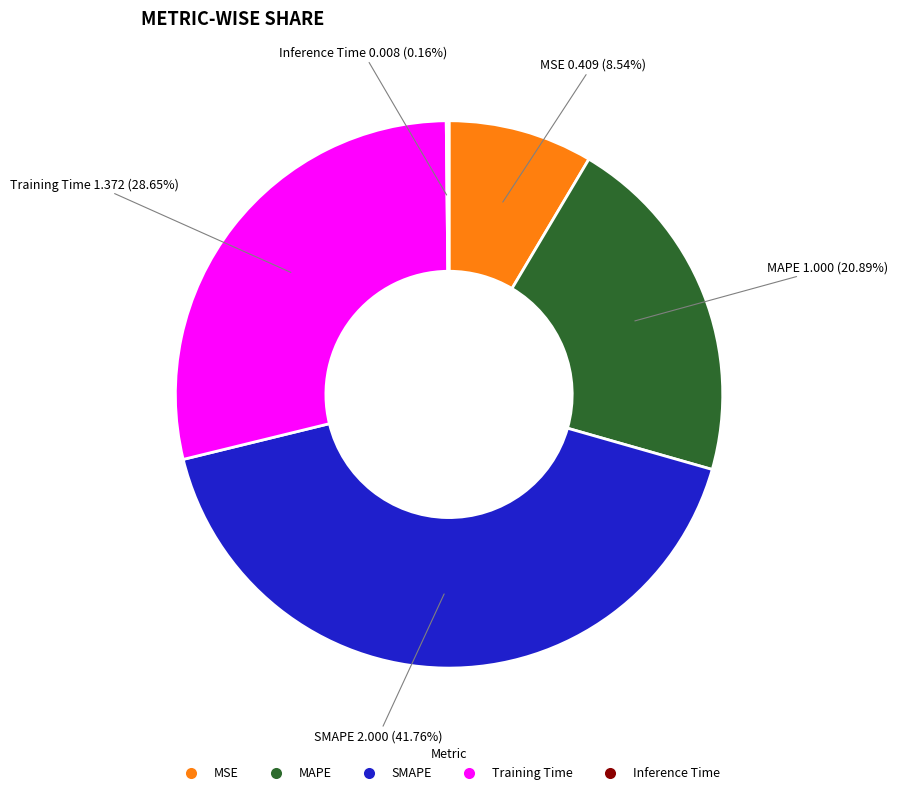

To the nearest percent, what is the difference between the largest and smallest slice percentages?

42%